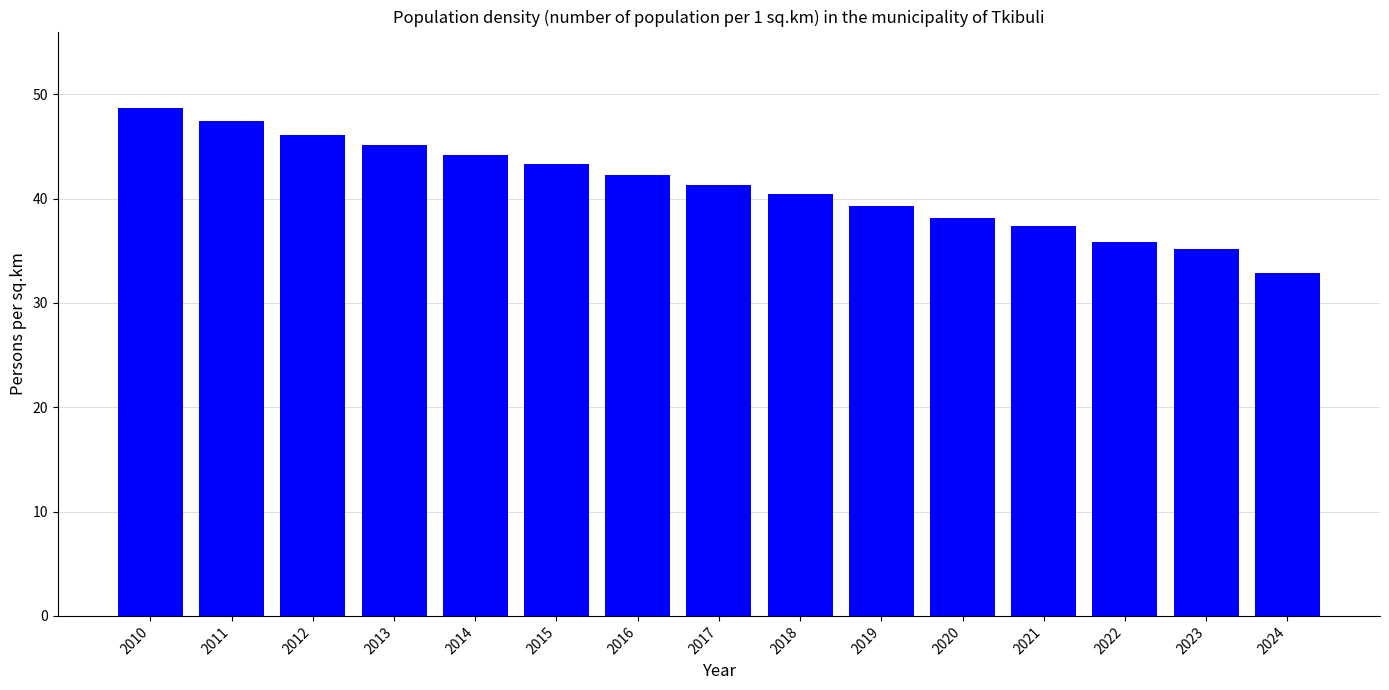

Which has a higher value, 2013 or 2018?

2013